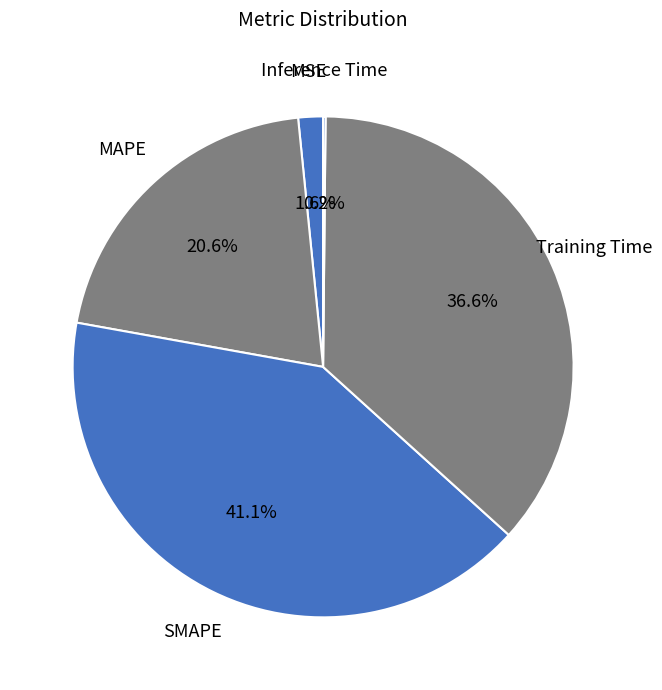

Which category has the biggest portion of the pie?

SMAPE